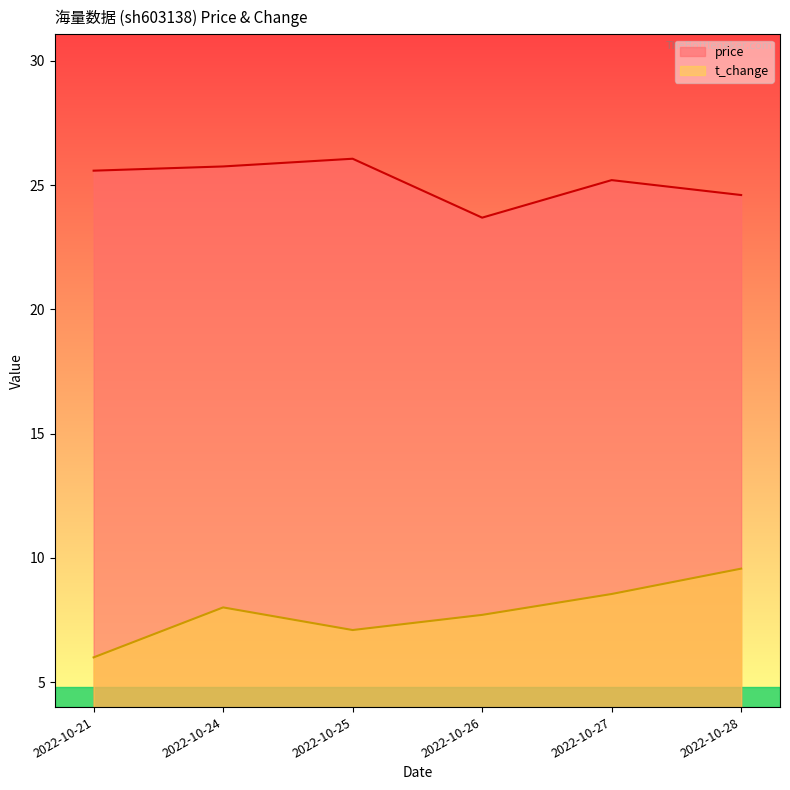

True or false: price and t_change intersect in this chart.

False